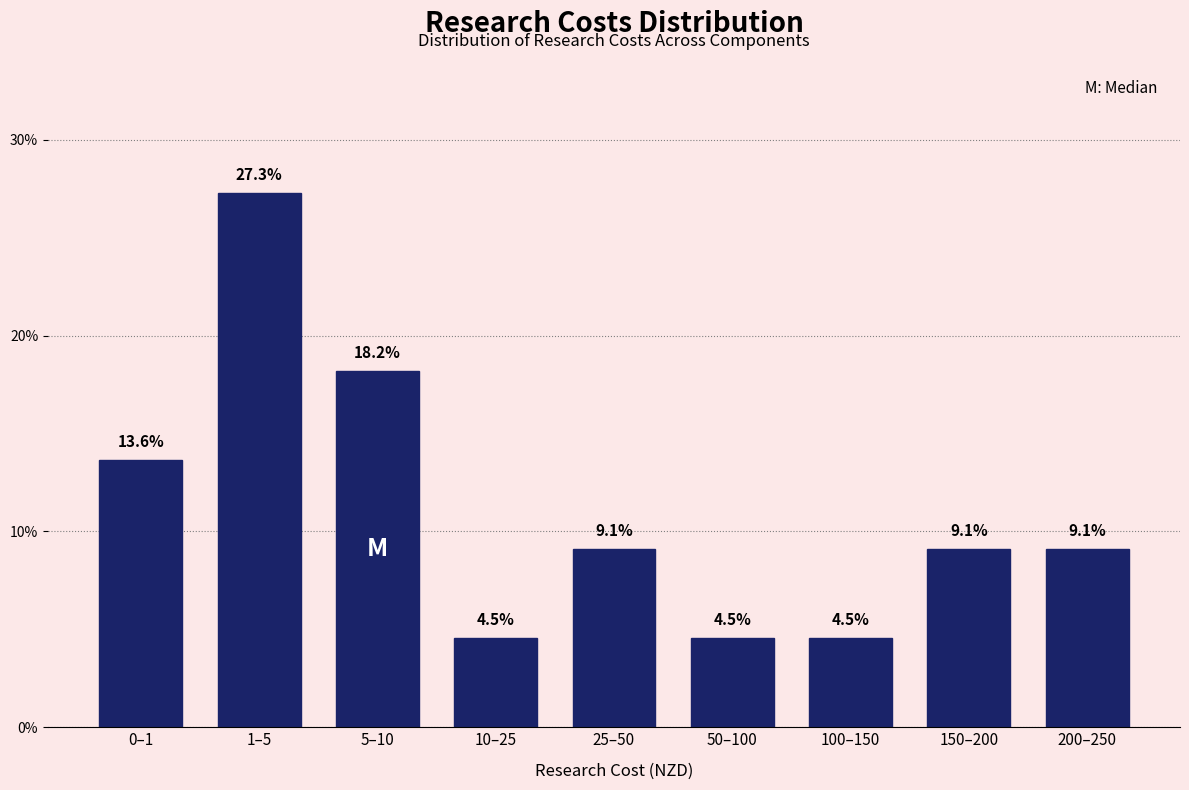

Reading right to left, list all the values displayed in this chart.

9.1	9.1	4.5	4.5	9.1	4.5	18.2	27.3	13.6